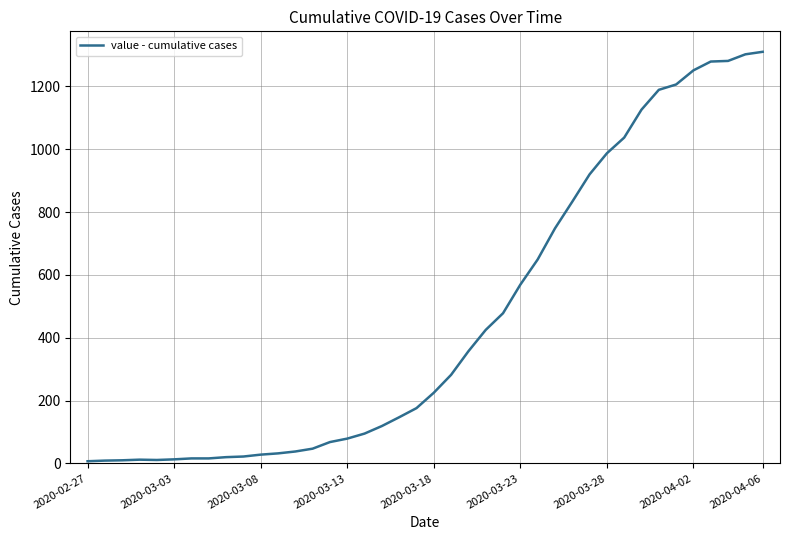

What is the difference between the maximum and minimum values?

1303